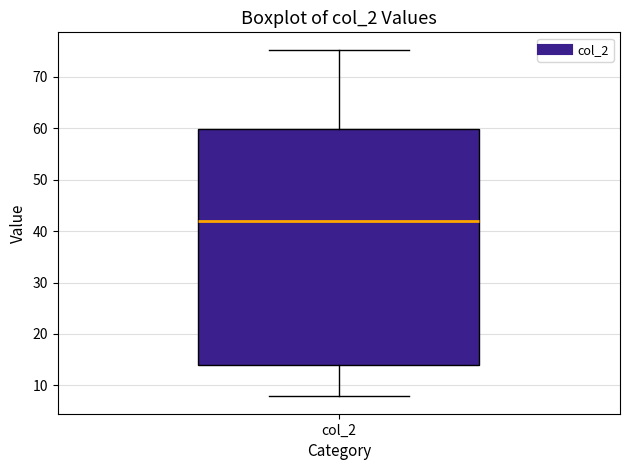

Where does the median line of the box for col_2 sit on the y-axis? The values are not printed on the chart, so give them approximately, as read against the axis.

42